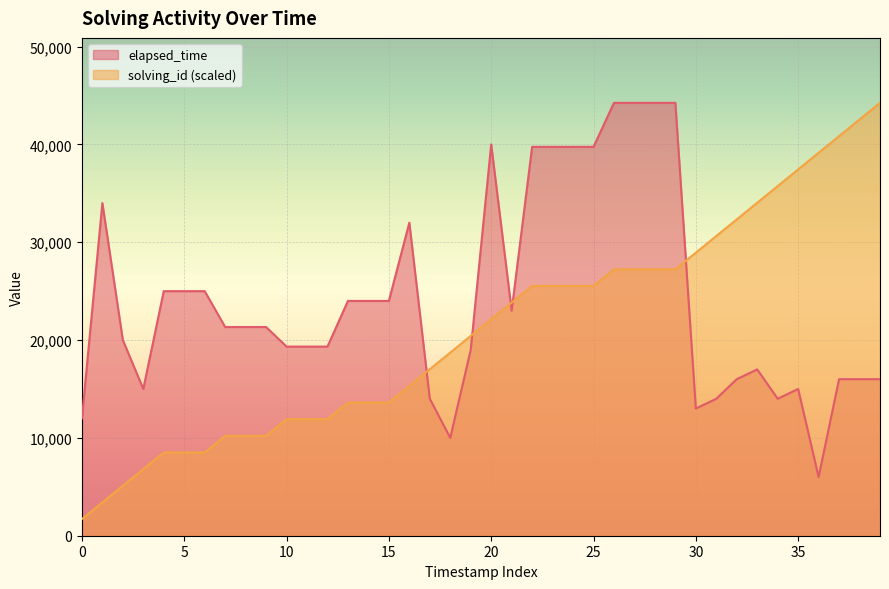

How many lines are shown in the chart?

2